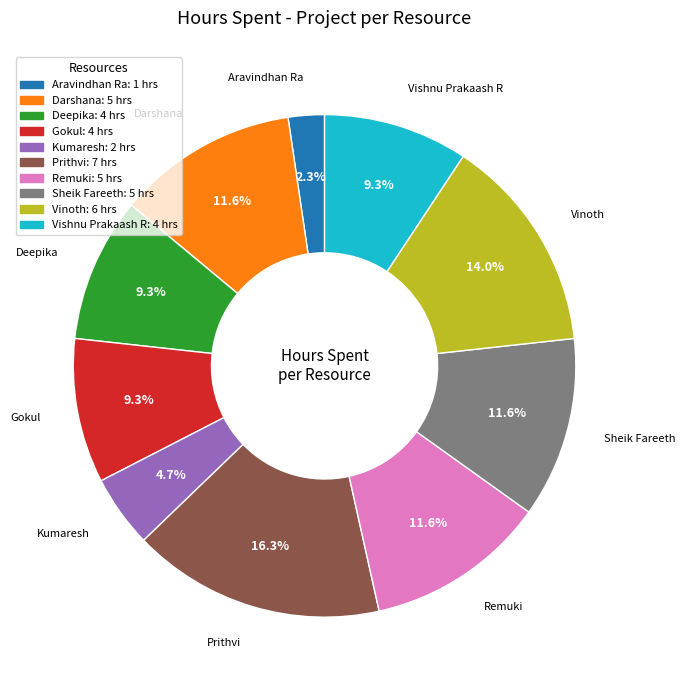

Which slice is the largest?

Prithvi